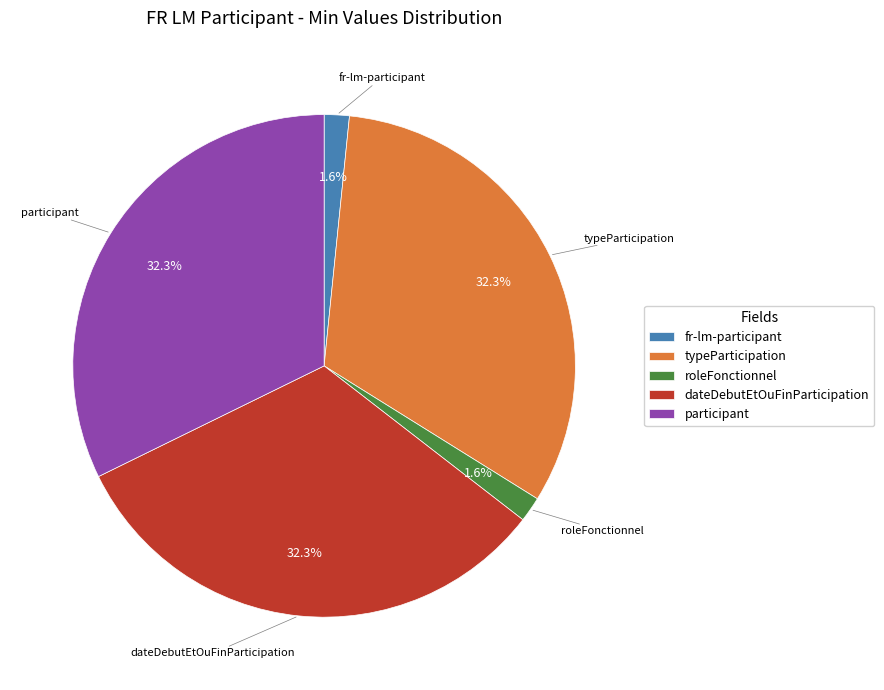

Between fr-lm-participant and typeParticipation, which is larger?

typeParticipation